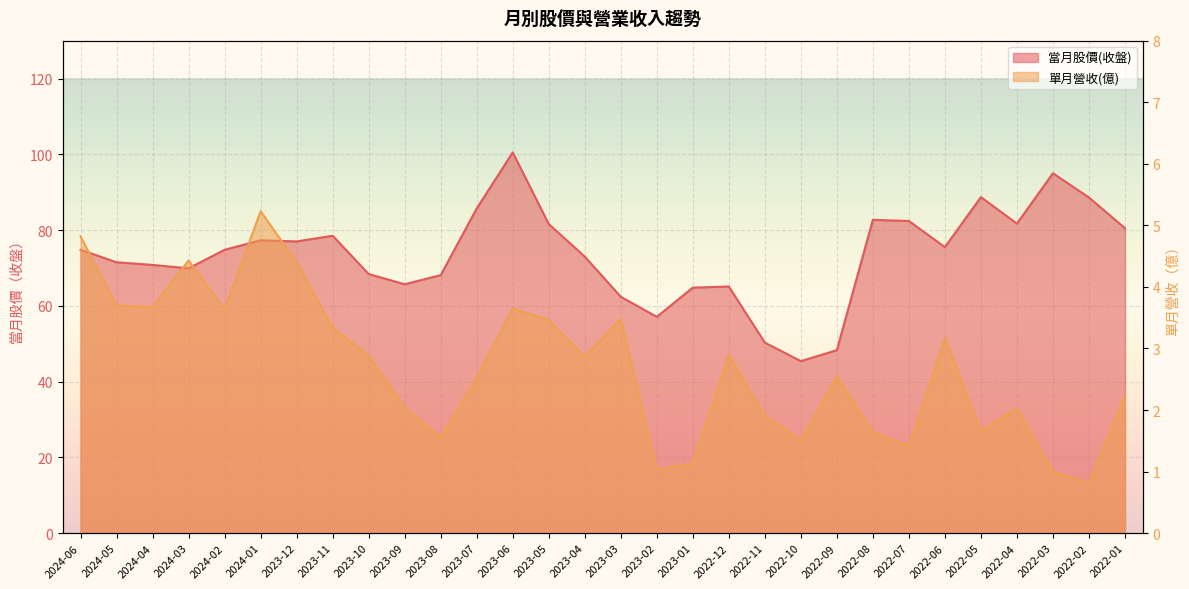

True or false: 當月股價(收盤) and 單月營收(億) cross at least once.

False